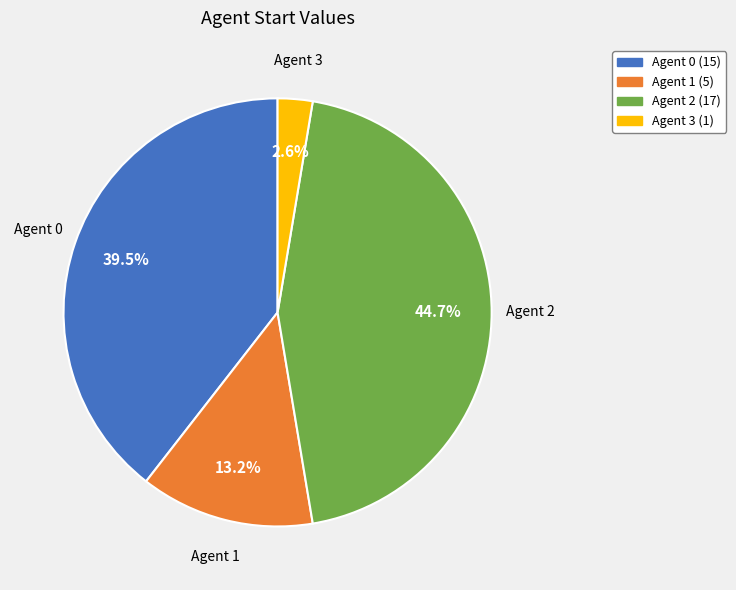

Does any single category account for the majority?

No